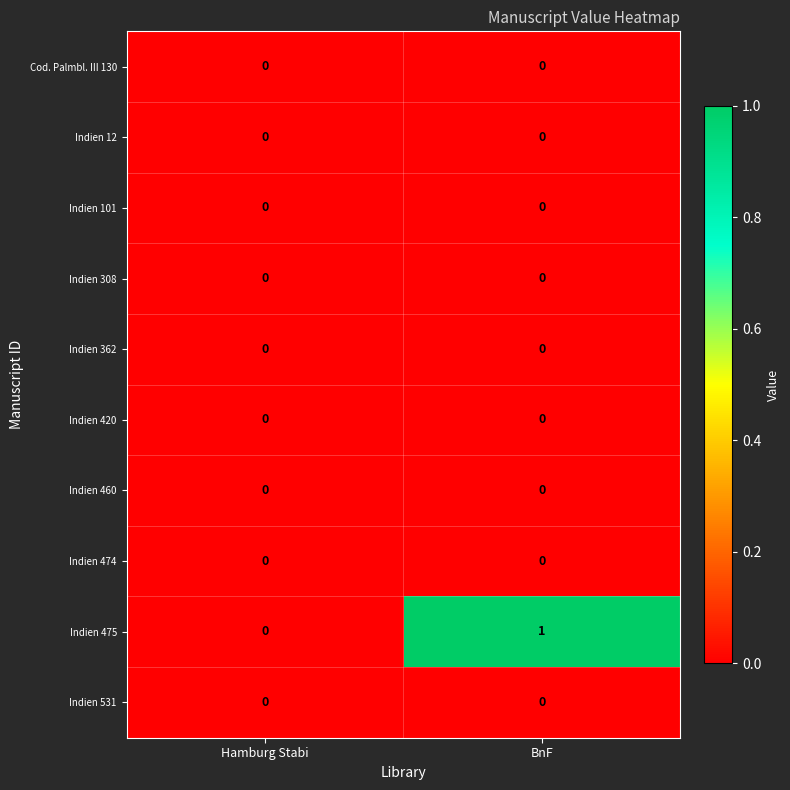

At which category does the chart reach its peak across all series?

BnF